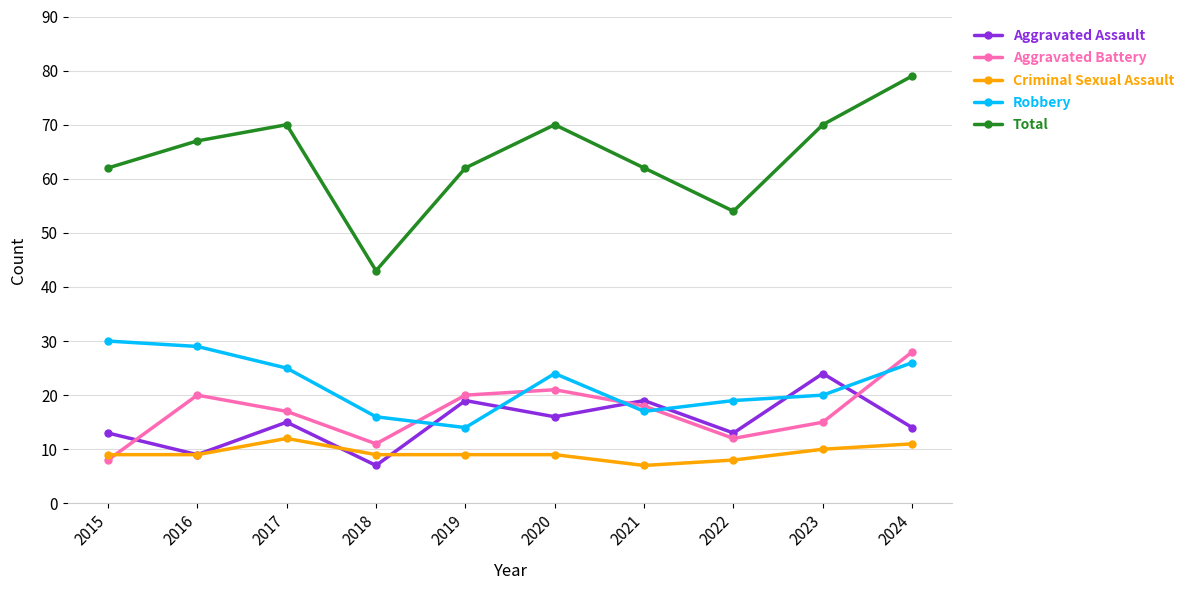

Rank the series at 2021 from highest to lowest value.

Total, Aggravated Assault, Aggravated Battery, Robbery, Criminal Sexual Assault